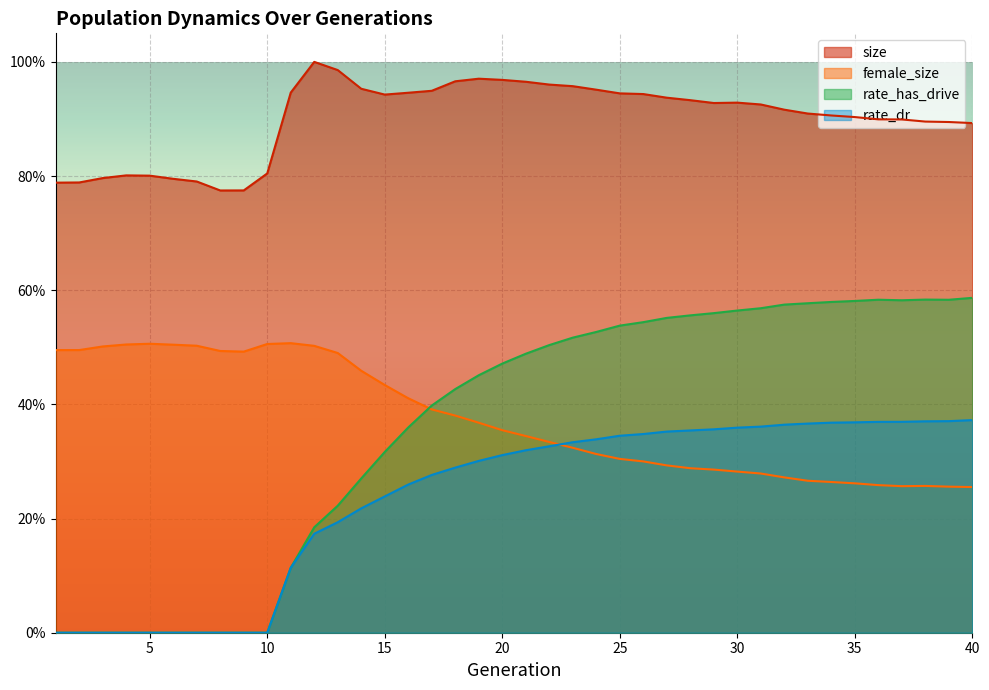

What is the spread (max minus min) of values at 18?

0.7